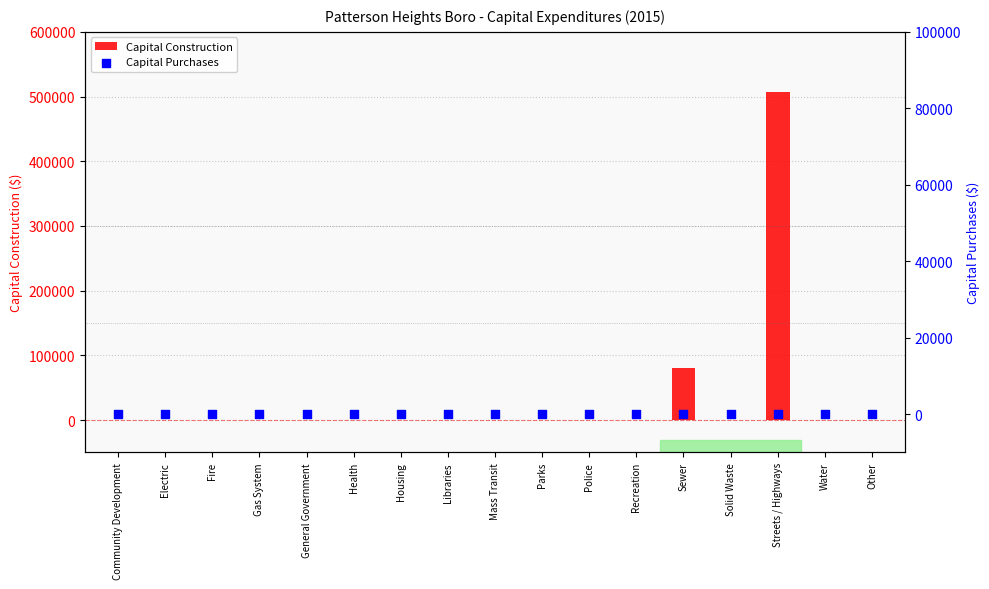

Which series has the largest Y range (max minus min)?

Capital Construction